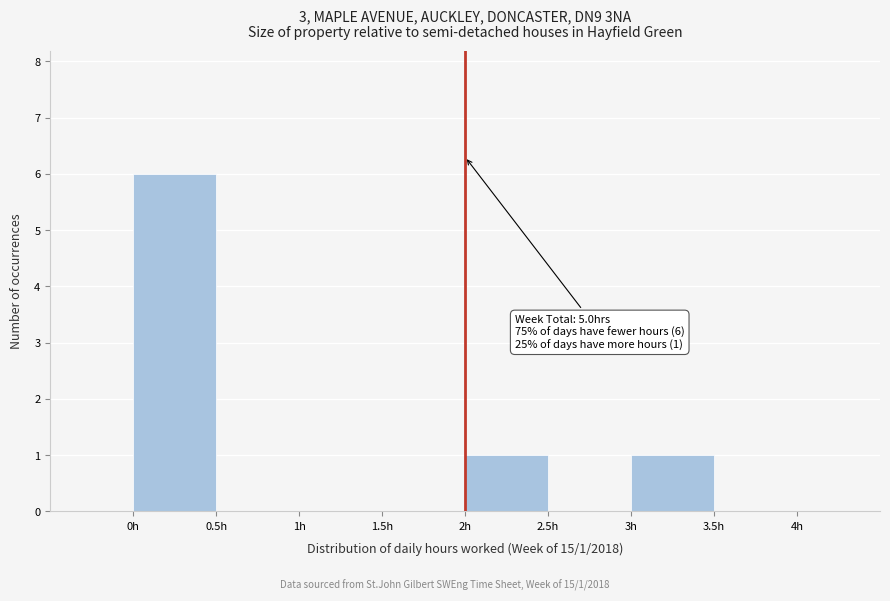

Which range on the x-axis has the tallest bar?

0.0 to 0.5